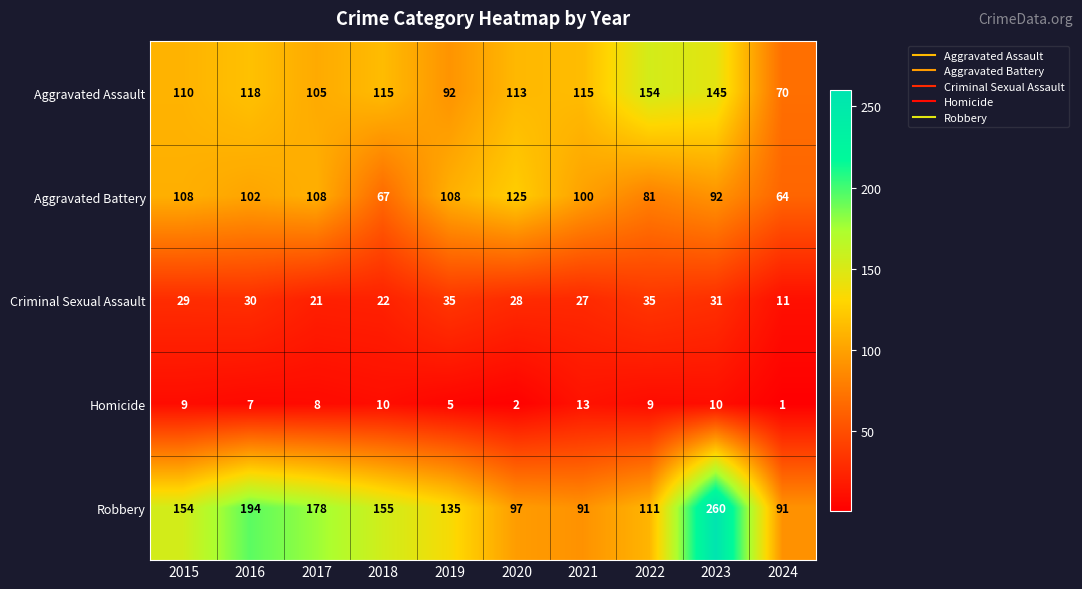

True or false: Robbery has a value of 67 at 2020.

False